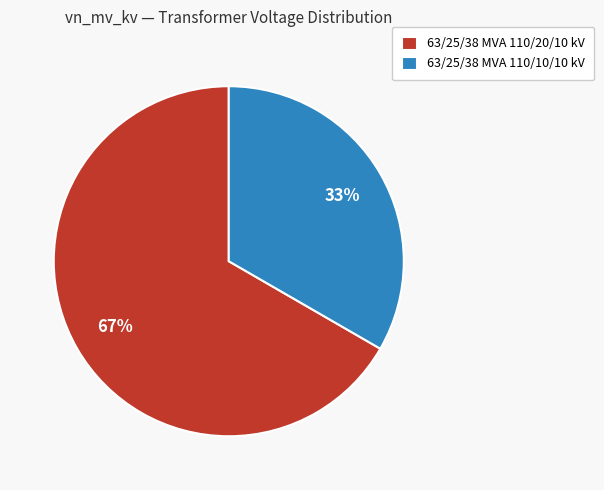

Count the number of slices in the pie.

2